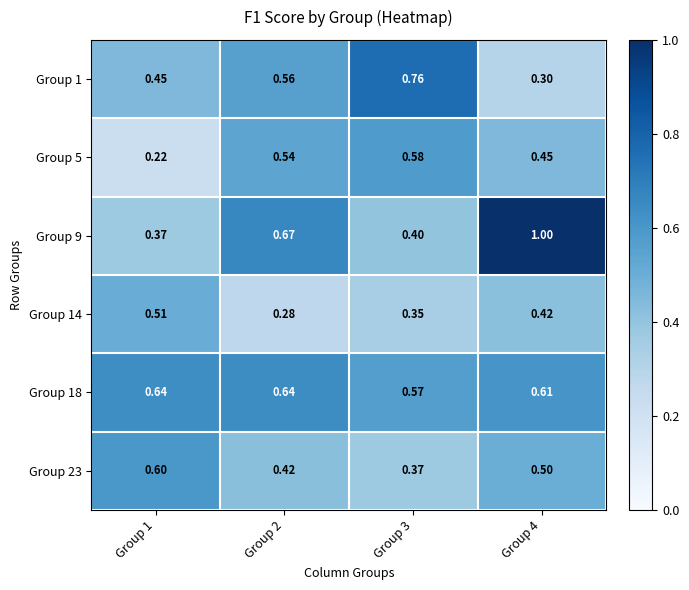

Count the number of data series in this chart.

6